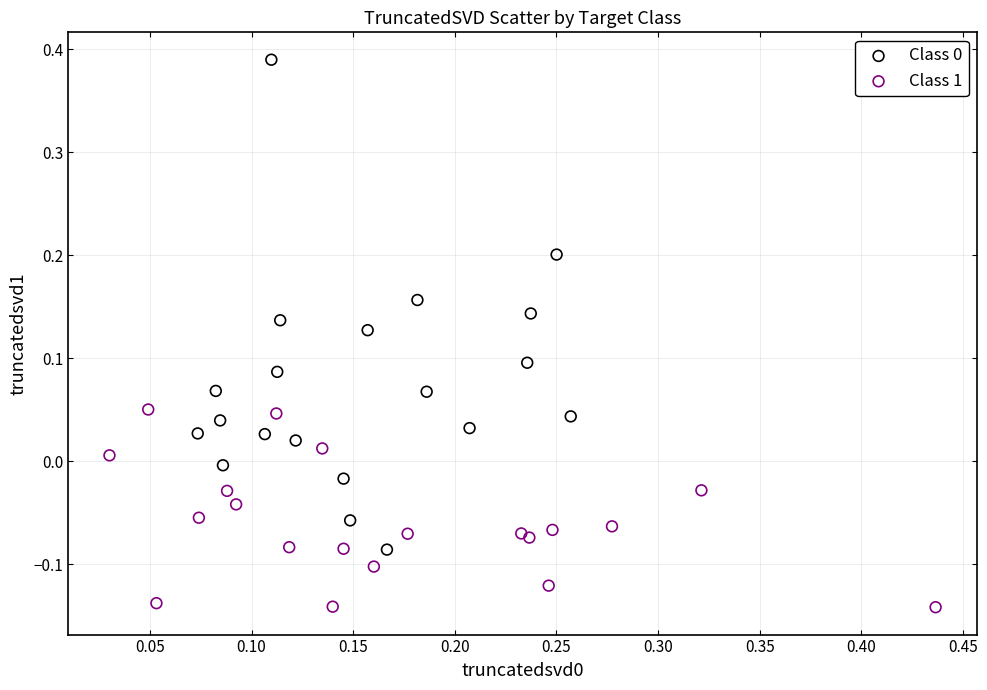

Which series reaches the minimum Y coordinate?

Class 1